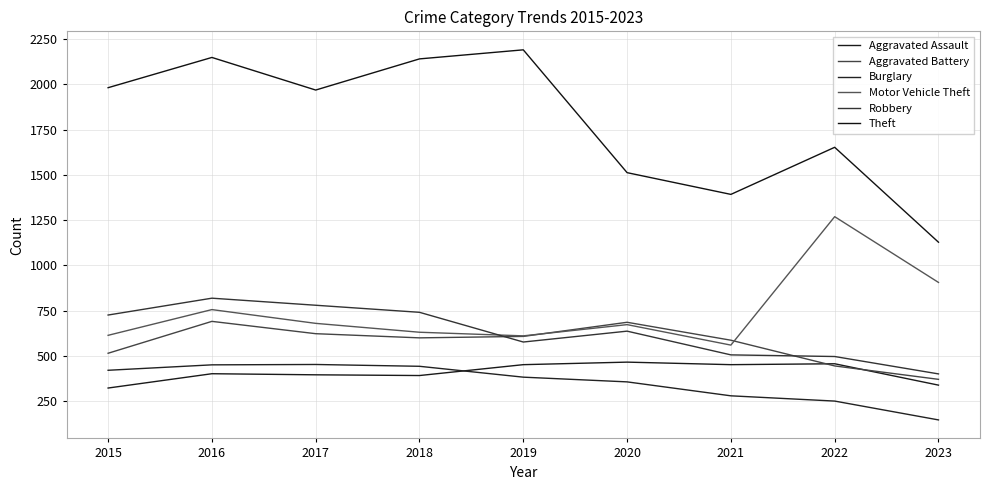

True or false: Robbery and Aggravated Assault cross at least once.

False